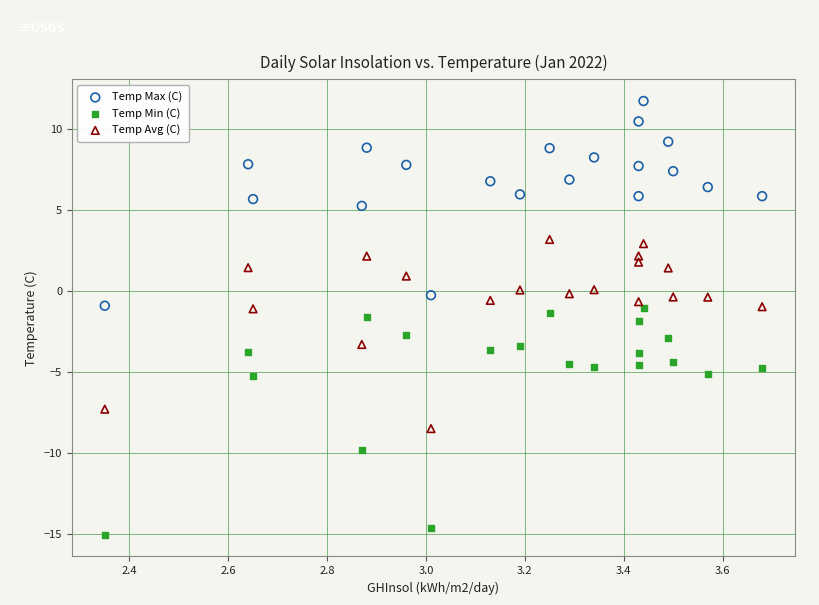

Across all data points, what is the range of X values (max minus min)?

1.3